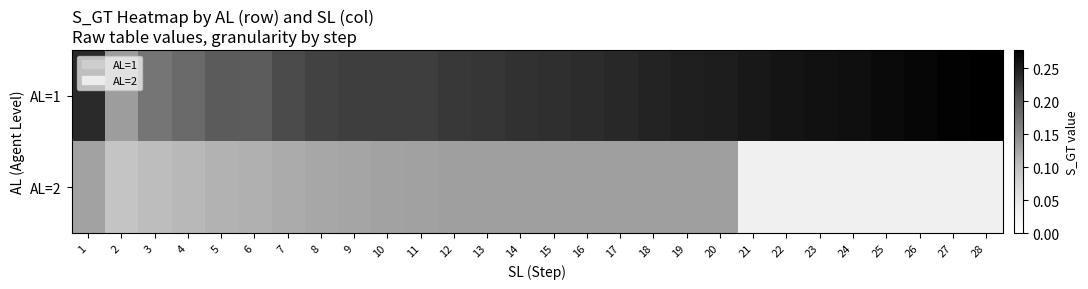

At which category does the chart reach its peak across all series?

28